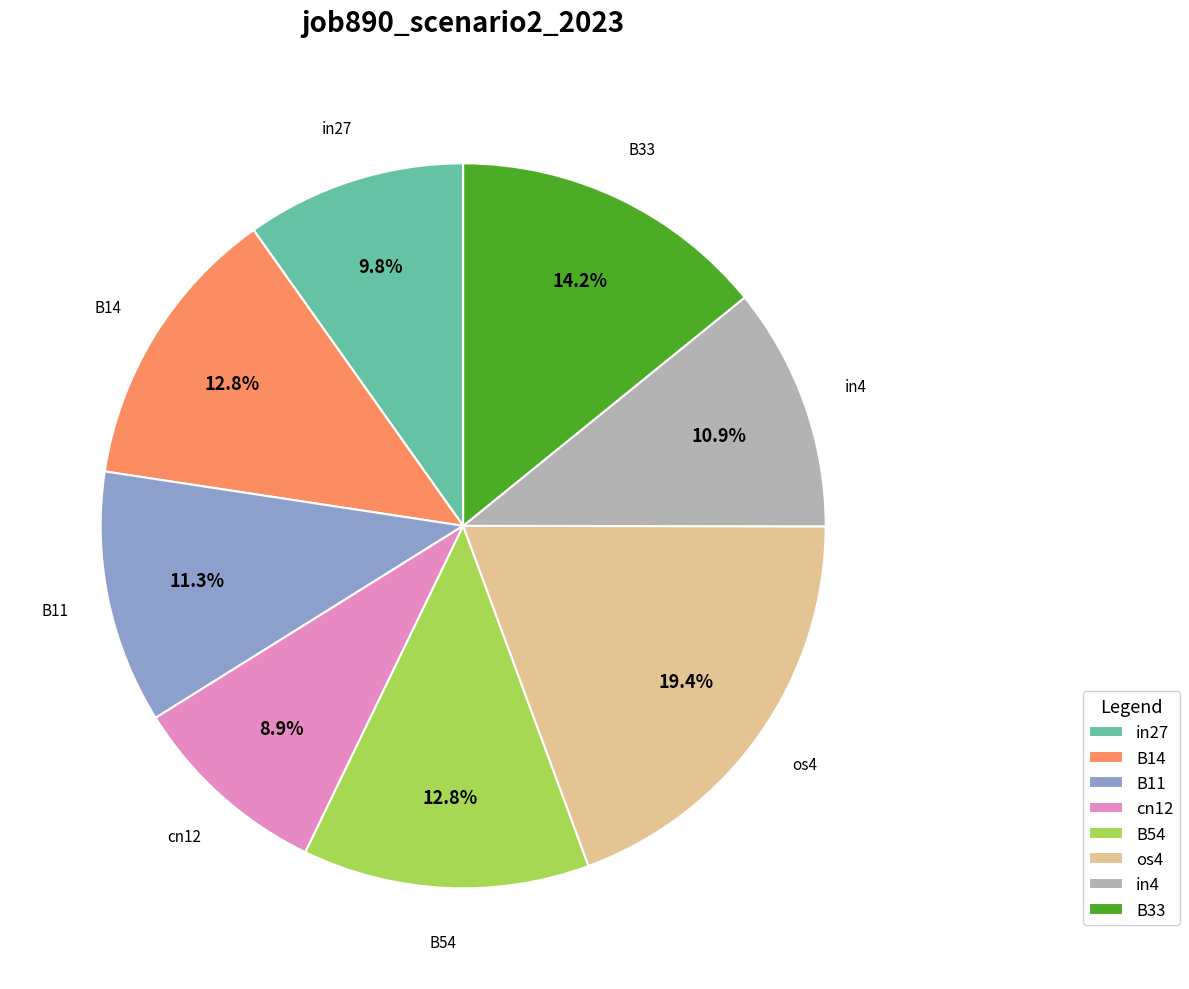

To the nearest percent, what is the average slice percentage?

12%